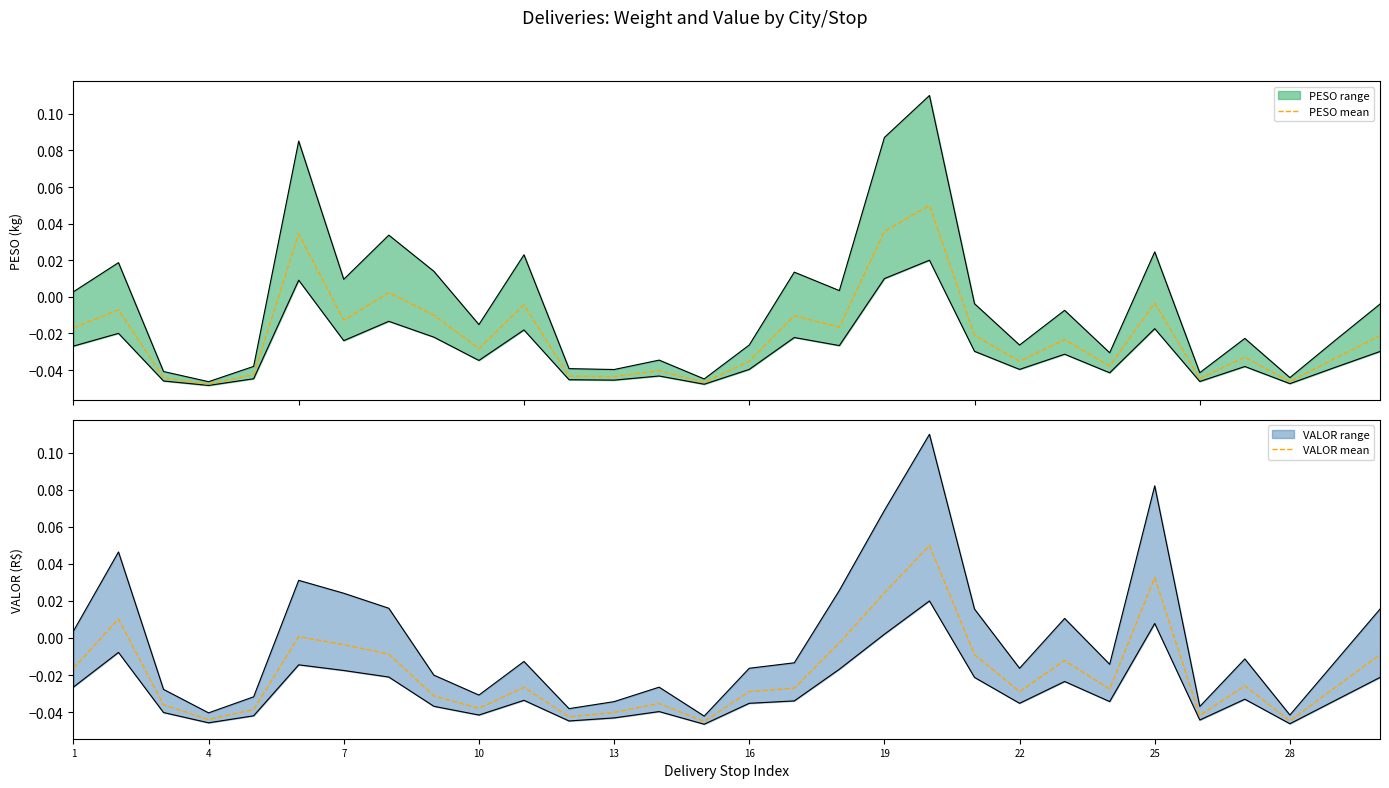

True or false: VALOR mean has a value of -0.1 at 4.

False